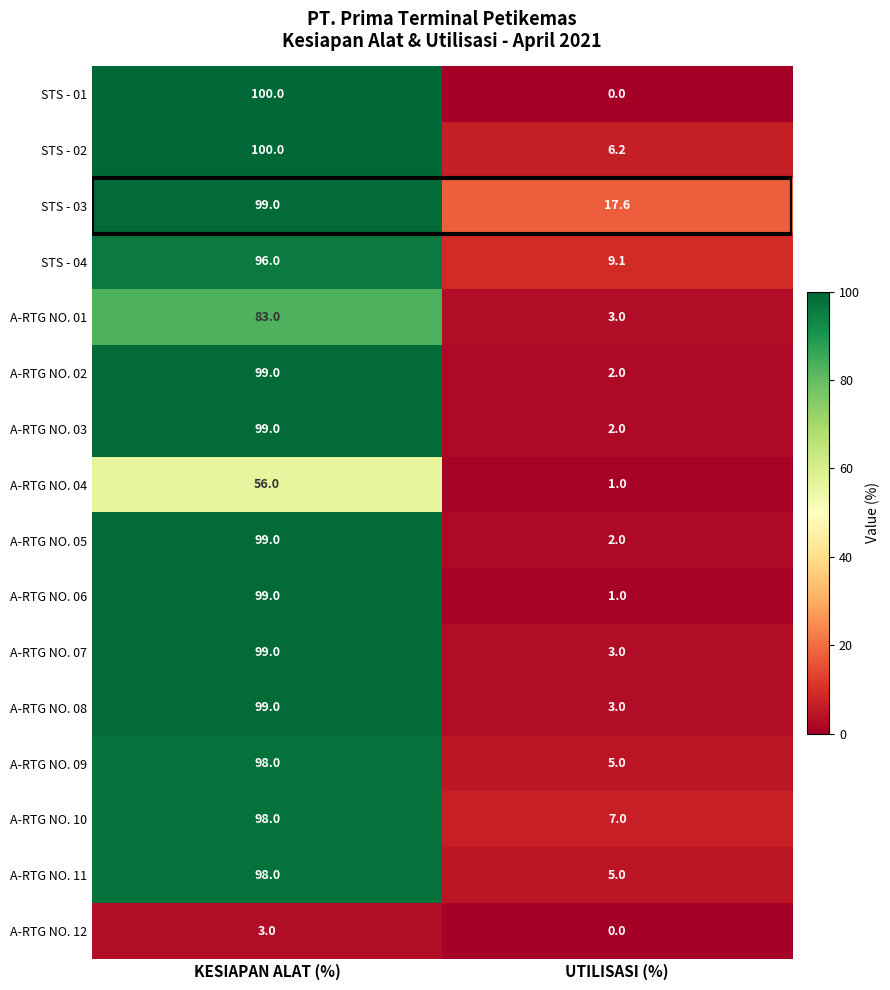

Which category has the highest value across all series?

KESIAPAN ALAT (%)